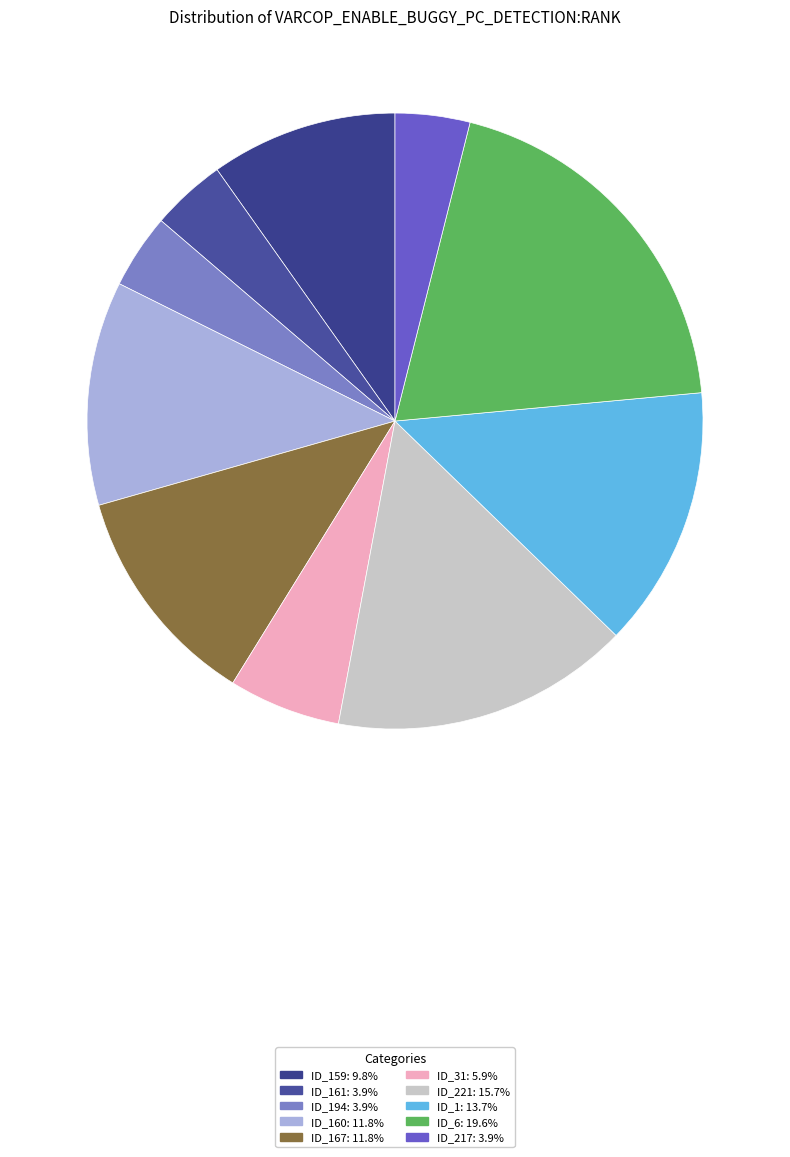

How many slices are in this pie chart?

10